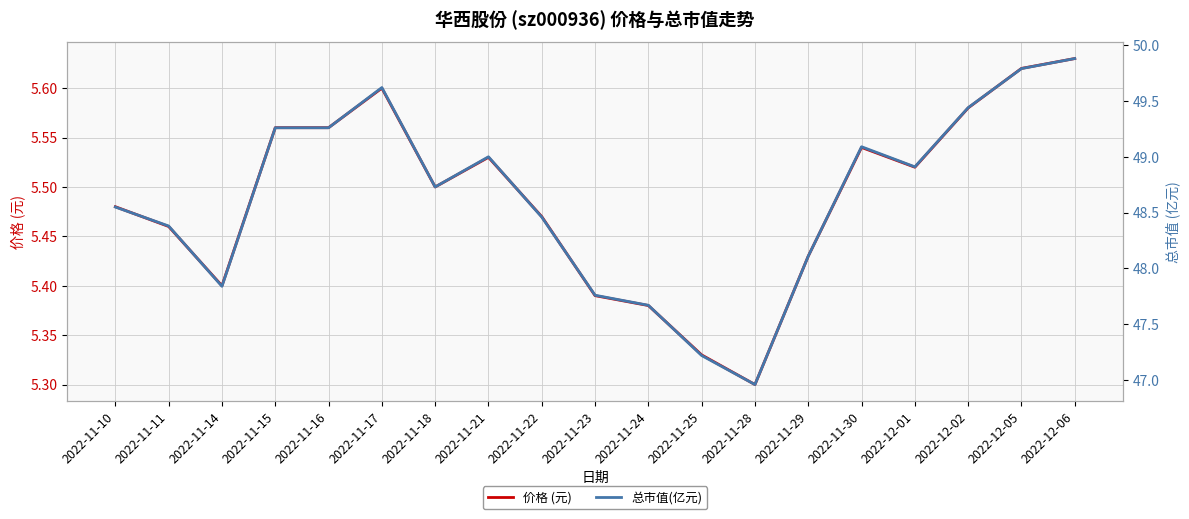

Rank the series by their maximum value, from lowest to highest.

价格 (元), 总市值(亿元)